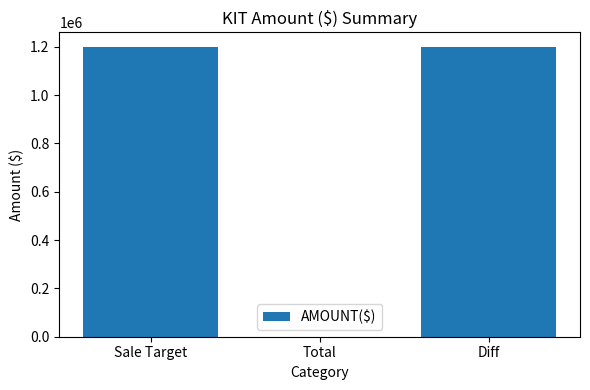

What is the sum of the values at Diff and Sale Target?

2400000